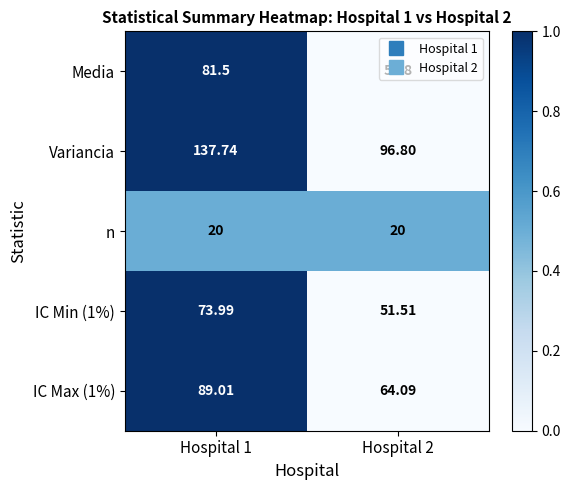

Is the value of IC Min (1%) at Hospital 2 greater than the value of Media at Hospital 1?

No